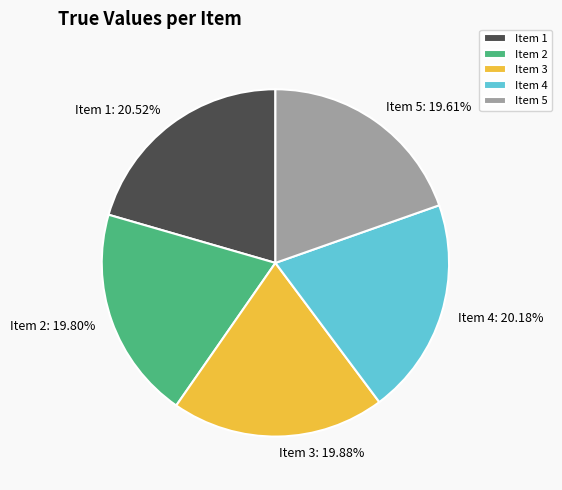

Does any single category account for the majority?

No